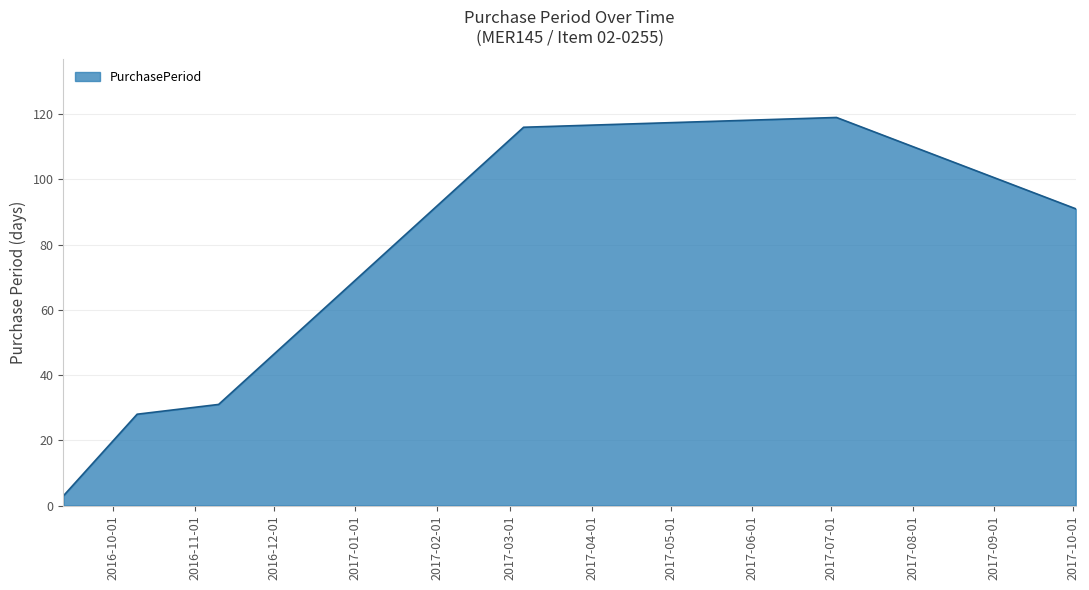

True or false: the data has more than 1 interior local peaks.

False